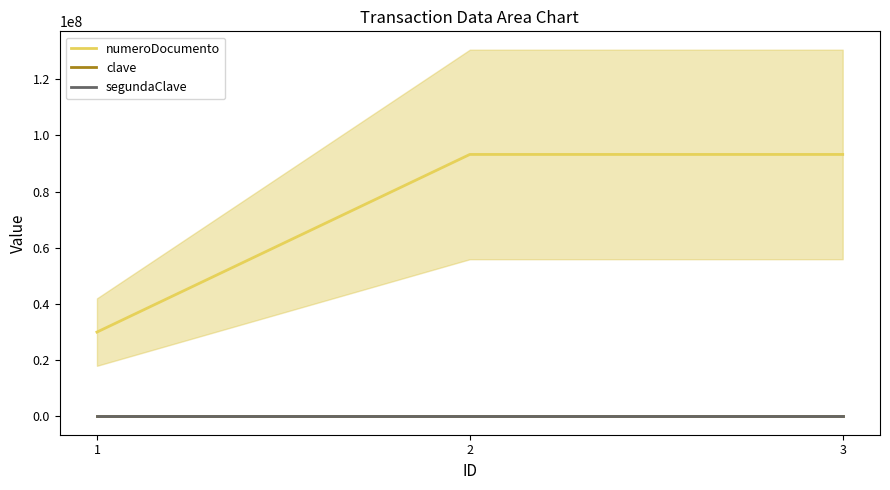

What is the maximum value shown in the chart?

93221453